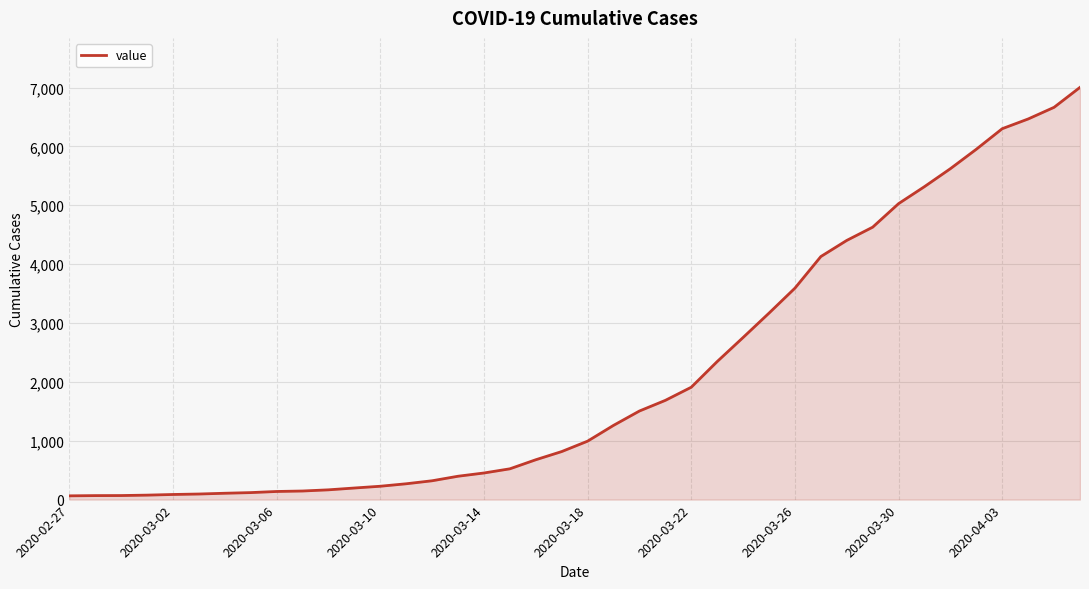

What is the greatest value displayed?

7003